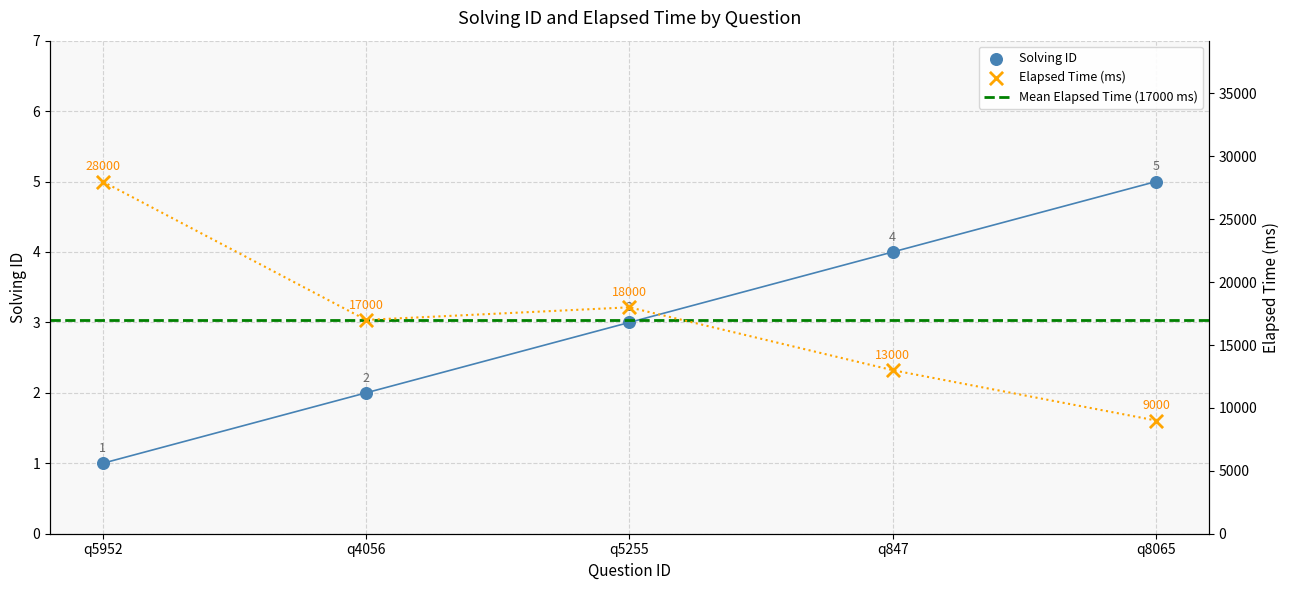

Which series reaches the maximum Y coordinate?

elapsed_time